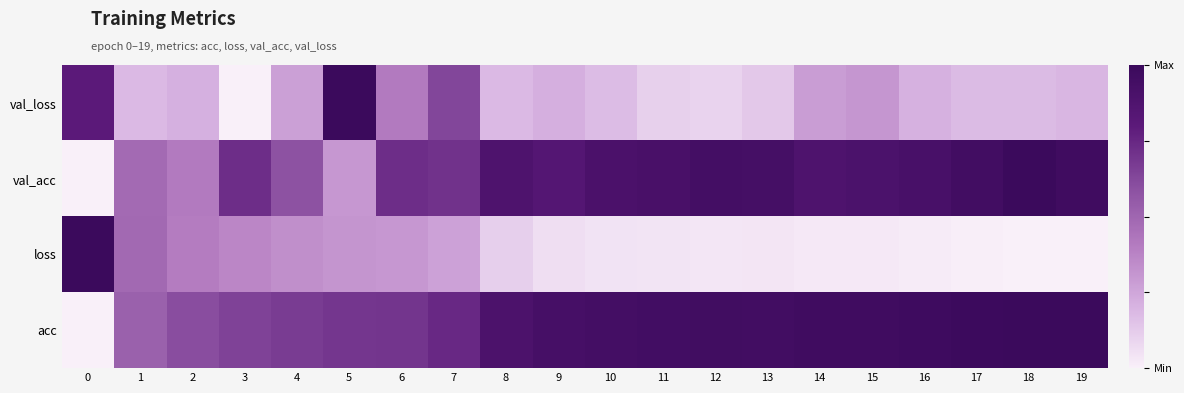

Reading left to right, list all the values displayed in this chart.

acc: 0=0.0	1=0.5	2=0.6	3=0.6	4=0.7	5=0.7	6=0.7	7=0.7	8=0.9	9=0.9	10=0.9	11=1.0	12=1.0	13=1.0	14=1.0	15=1.0	16=1.0	17=1.0	18=1.0	19=1.0
loss: 0=1.0	1=0.5	2=0.4	3=0.4	4=0.3	5=0.3	6=0.3	7=0.3	8=0.1	9=0.1	10=0.0	11=0.0	12=0.0	13=0.0	14=0.0	15=0.0	16=0.0	17=0.0	18=0.0	19=0.0
val_acc: 0=0.0	1=0.5	2=0.4	3=0.7	4=0.6	5=0.3	6=0.7	7=0.7	8=0.9	9=0.8	10=0.9	11=0.9	12=0.9	13=0.9	14=0.9	15=0.9	16=0.9	17=1.0	18=1.0	19=1.0
val_loss: 0=0.8	1=0.2	2=0.2	3=0.0	4=0.3	5=1.0	6=0.4	7=0.6	8=0.2	9=0.2	10=0.2	11=0.1	12=0.1	13=0.1	14=0.3	15=0.3	16=0.2	17=0.2	18=0.2	19=0.2